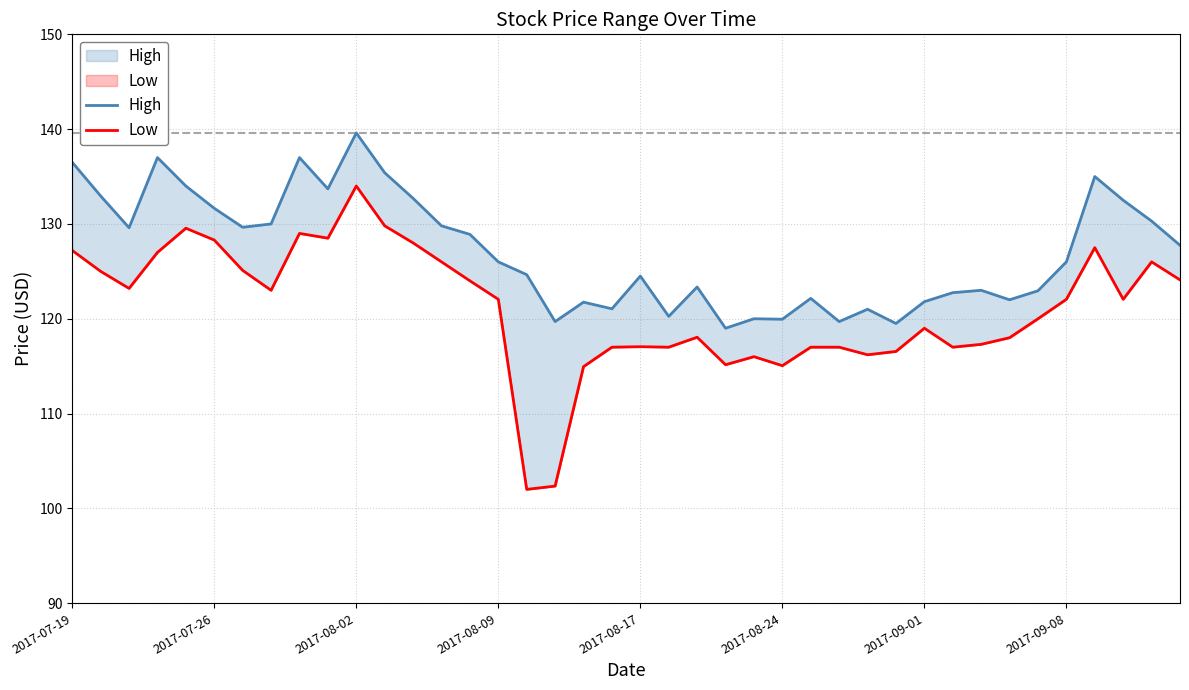

Is it true that High equals 121.1 at 19?

True